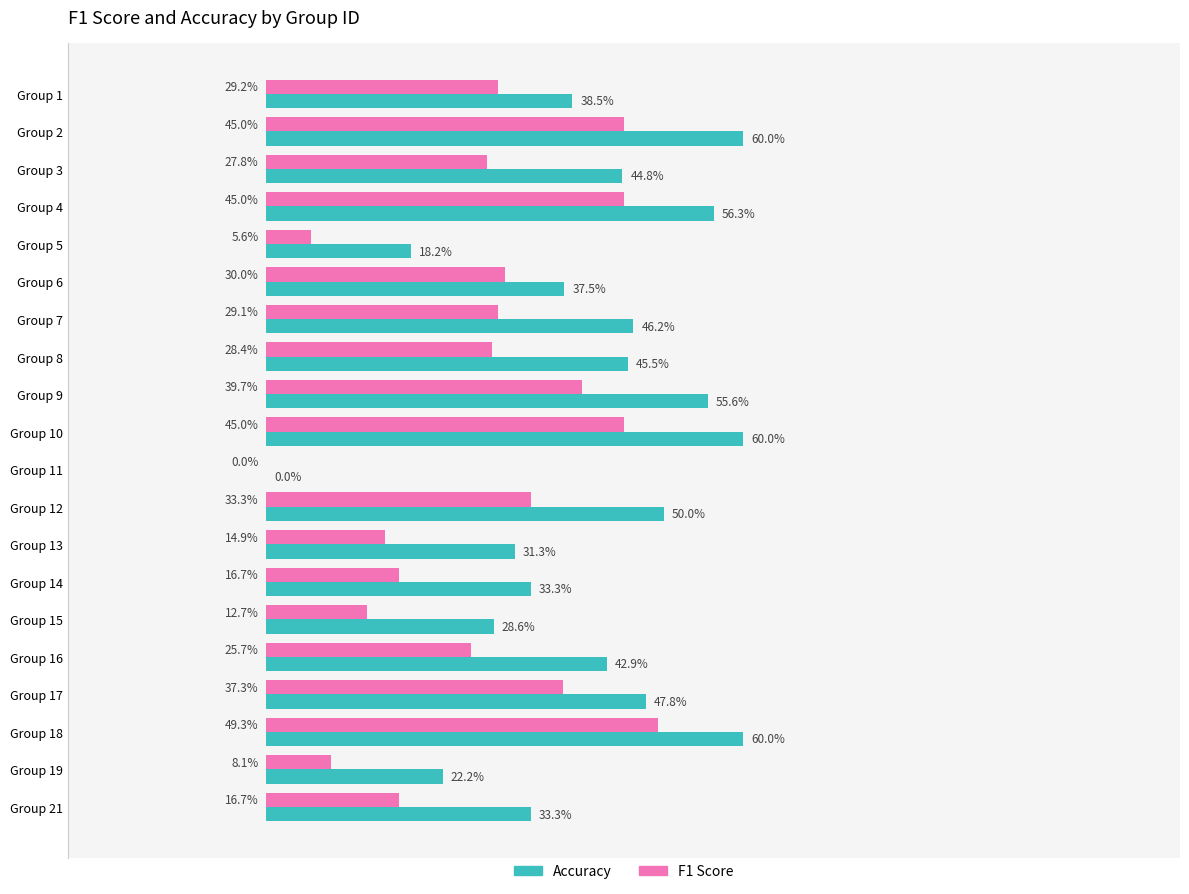

What are all the series names shown in the legend?

Accuracy, F1 Score